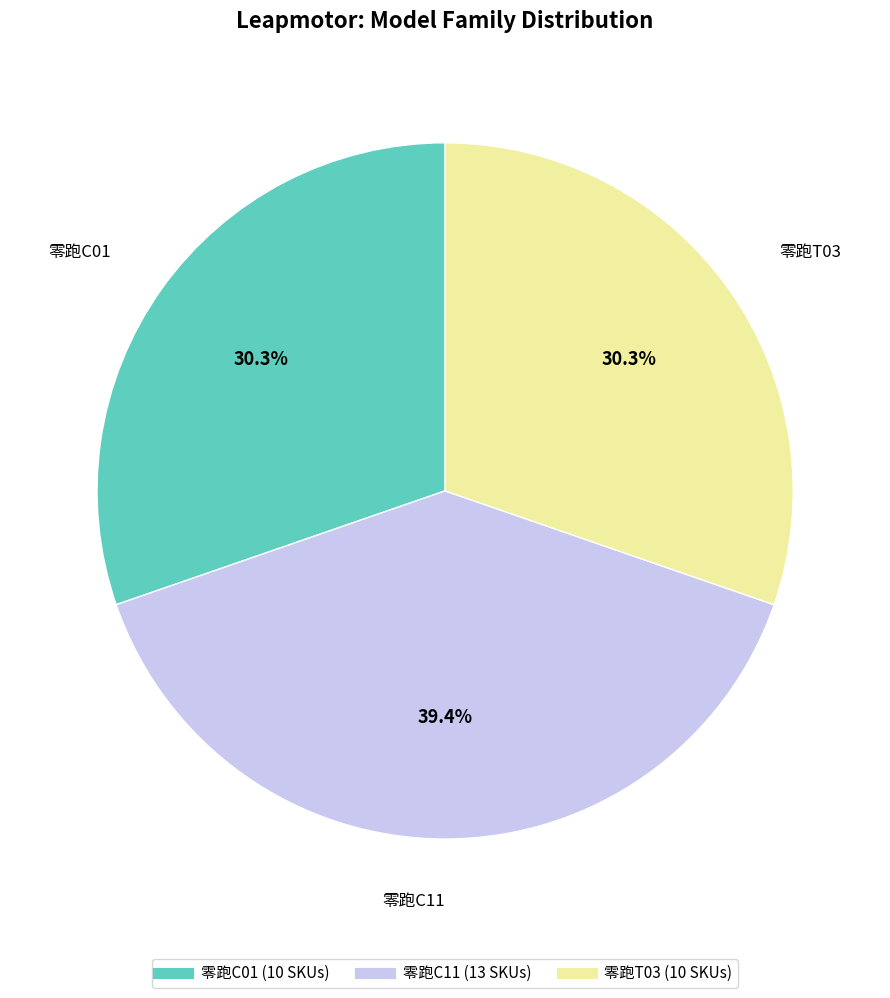

Which slice is the largest?

零跑C11